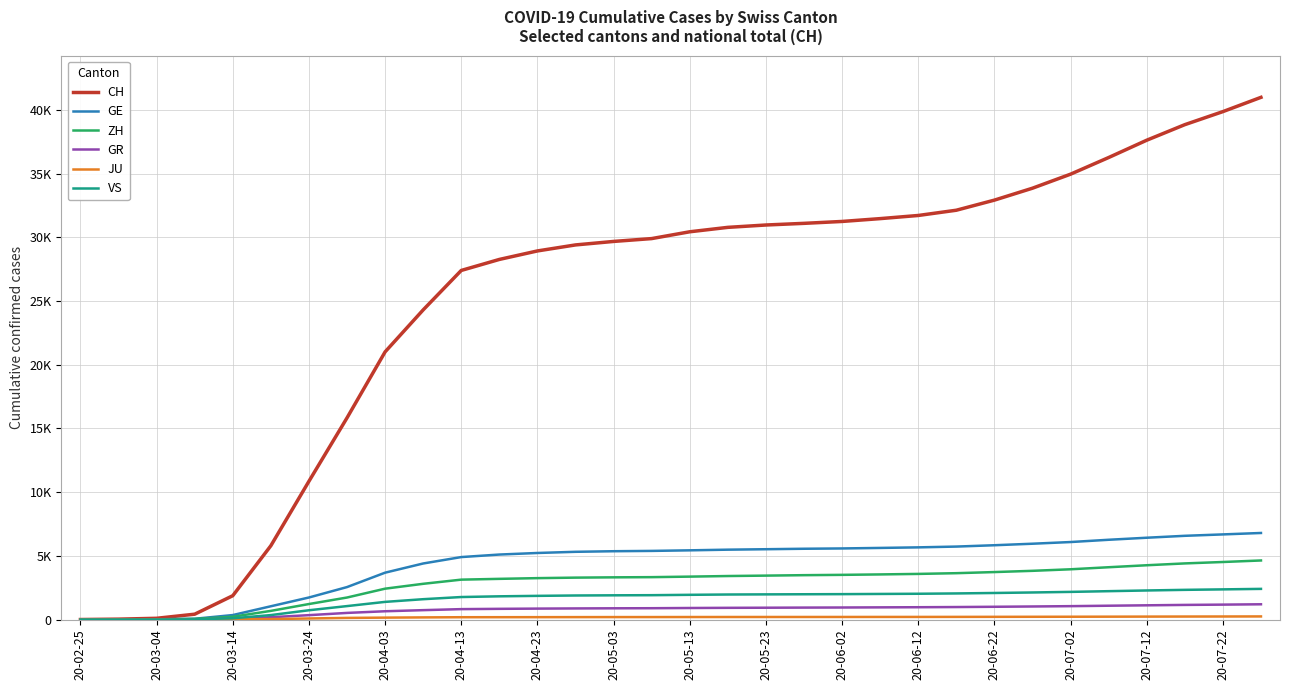

Which series has the largest range (max minus min)?

CH